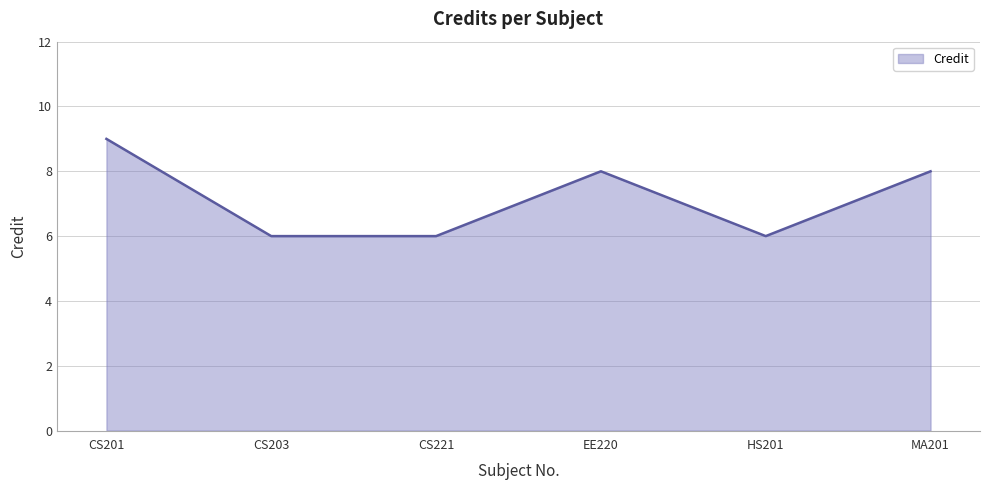

True or false: the data shows 8 at EE220.

True